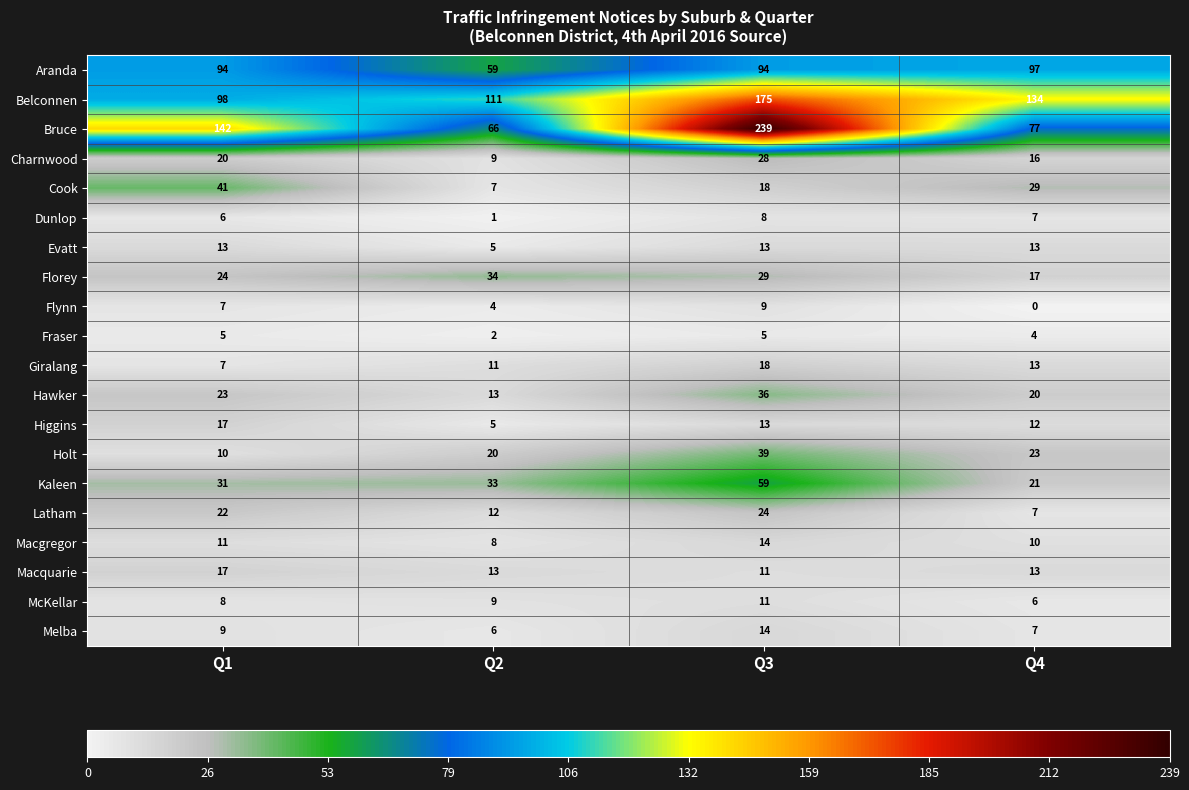

Between Q1 and Q2, which series saw the biggest shift?

Bruce